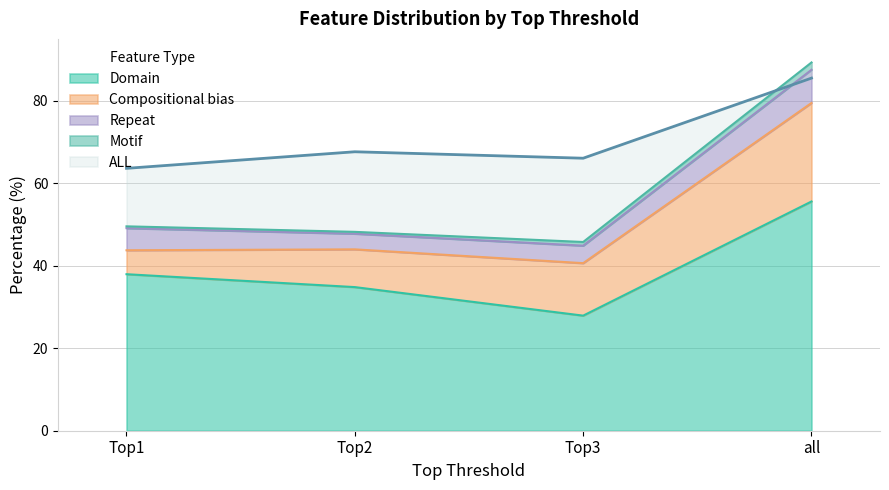

True or false: ALL and Compositional bias intersect in this chart.

False